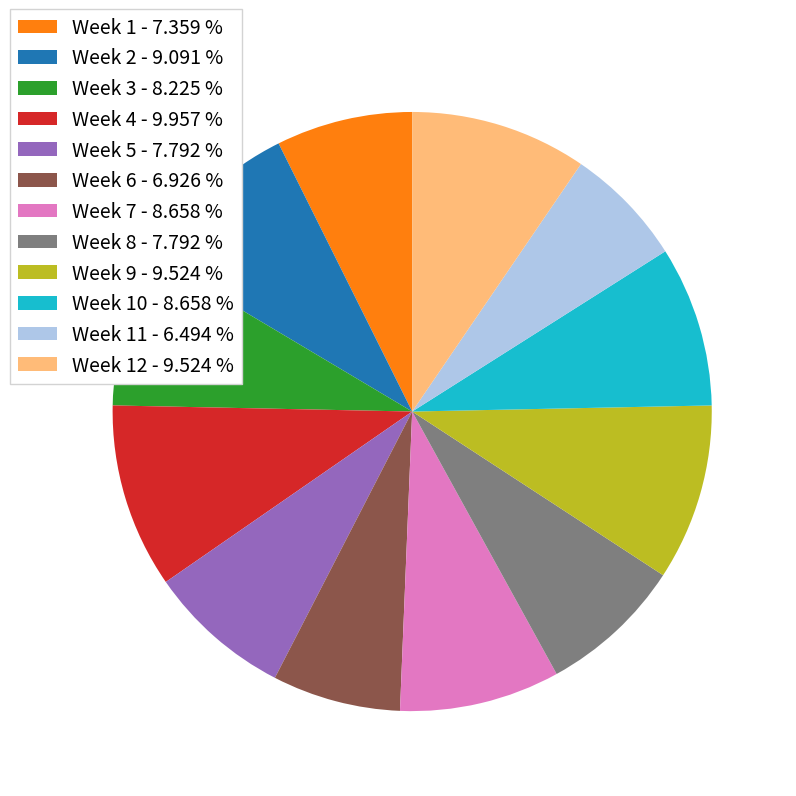

Does Week 12 - 9.524 % represent more than half of the total?

No